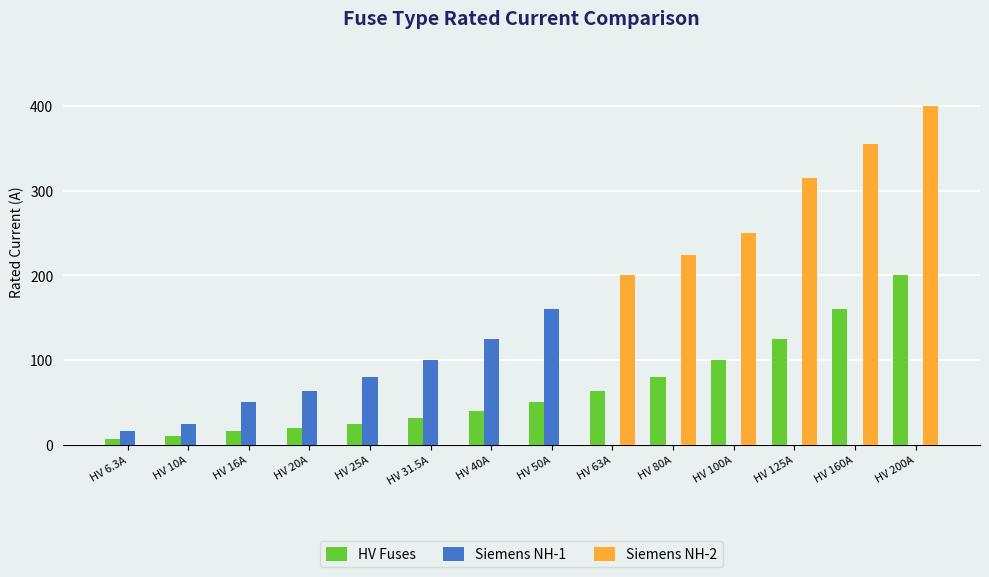

Which series changed the most between HV 40A and HV 160A?

Siemens NH-2